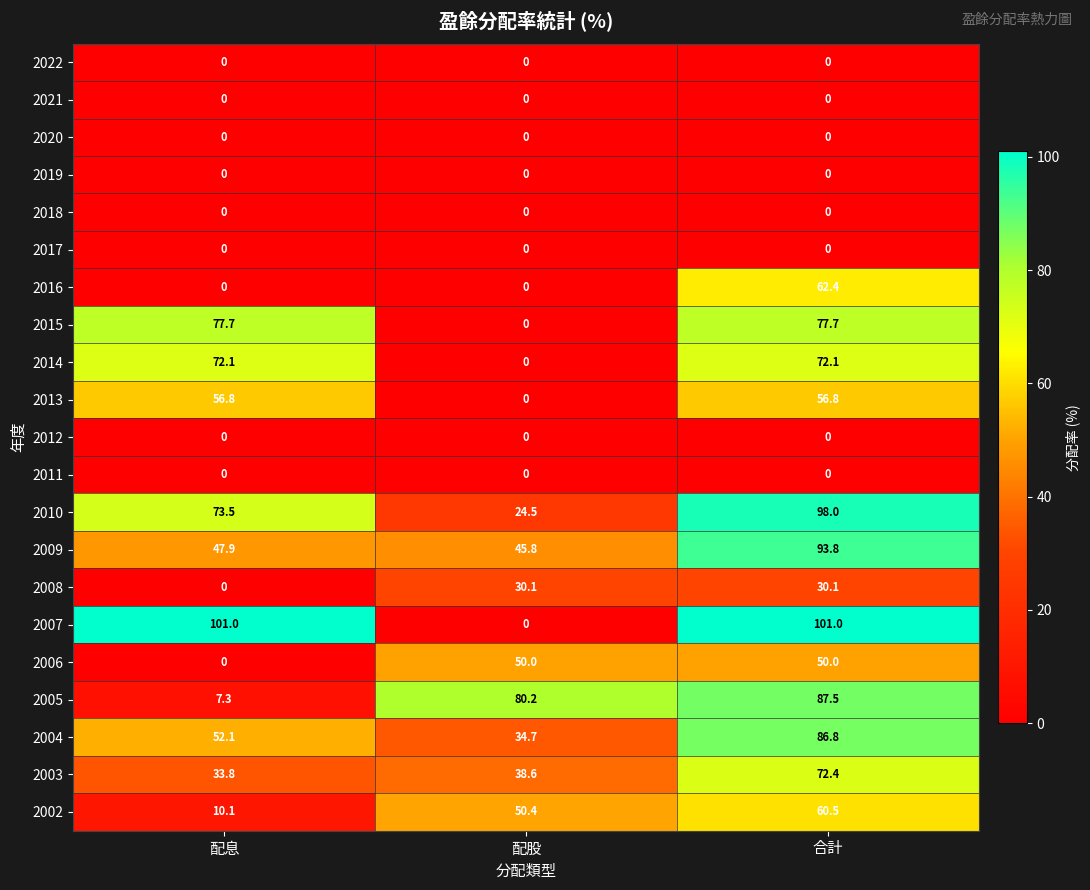

Which series has the largest range (max minus min)?

2007